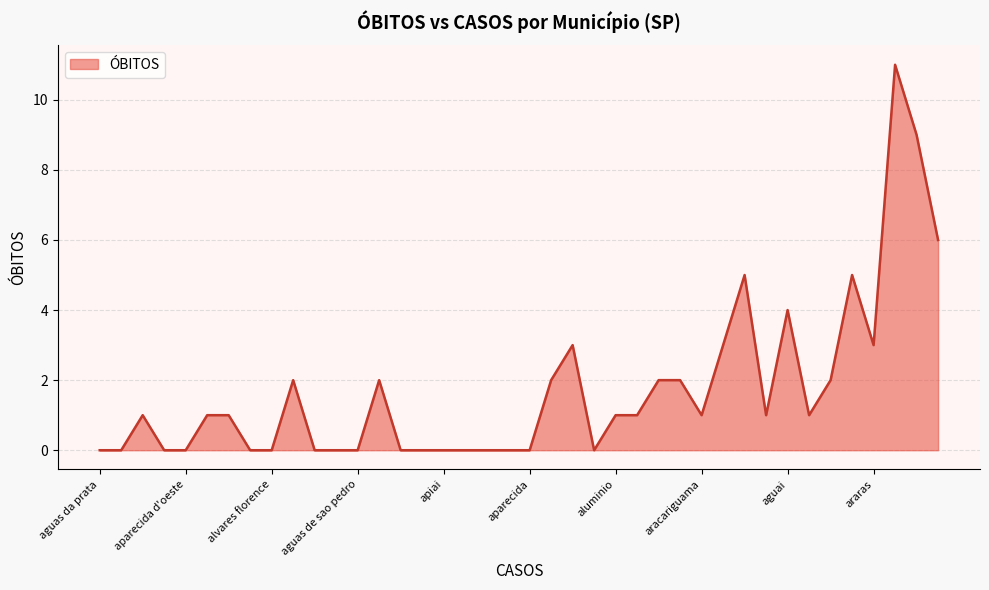

What is the greatest value displayed?

11